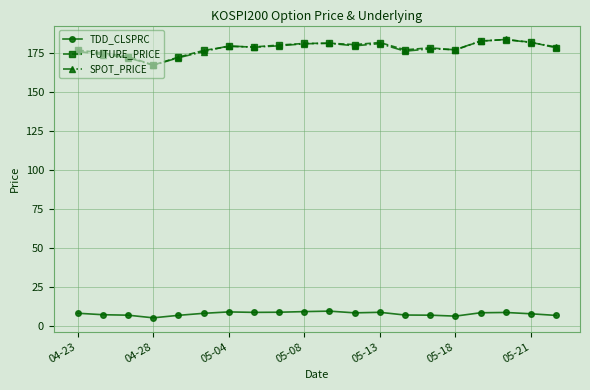

What is the maximum value shown in the chart?

183.8